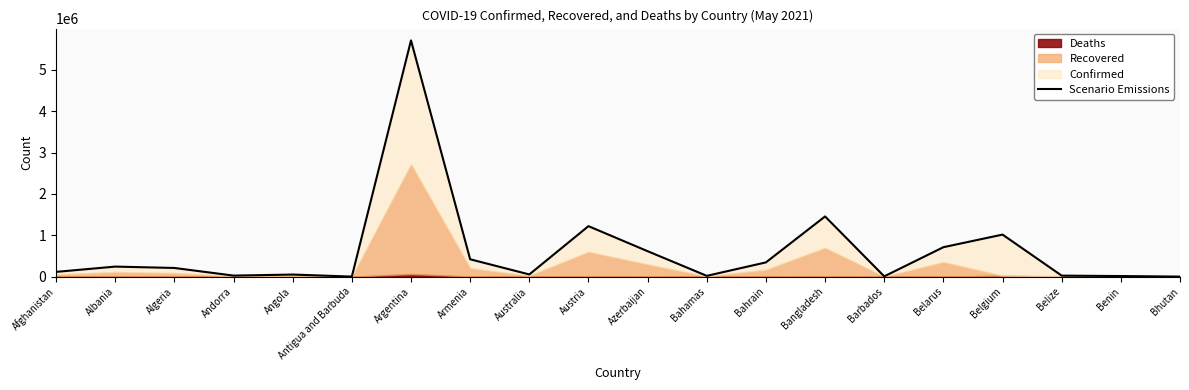

Does the chart have visible grid lines?

No